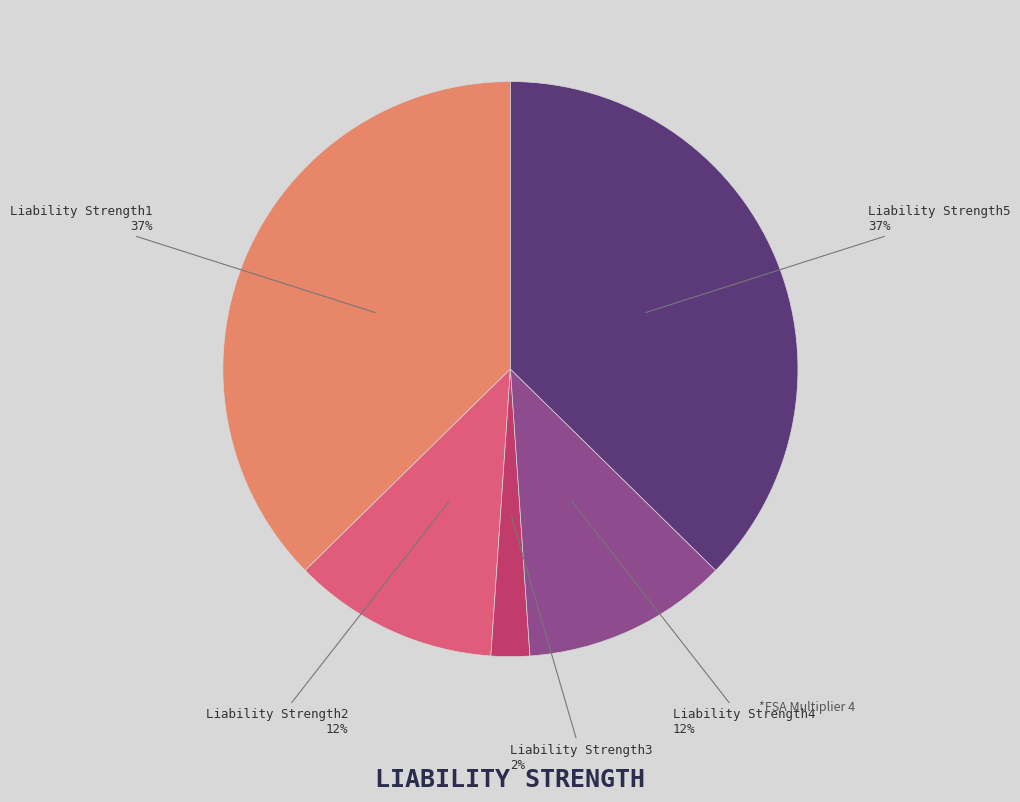

How many slices are in this pie chart?

5